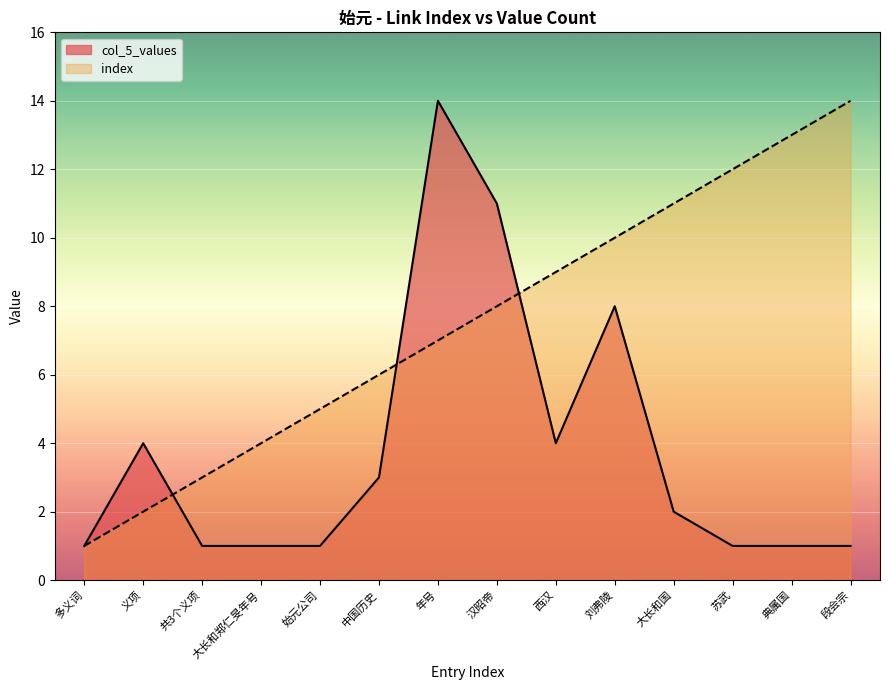

What is the sum of the col_5_values values at 共3个义项 and 义项?

5